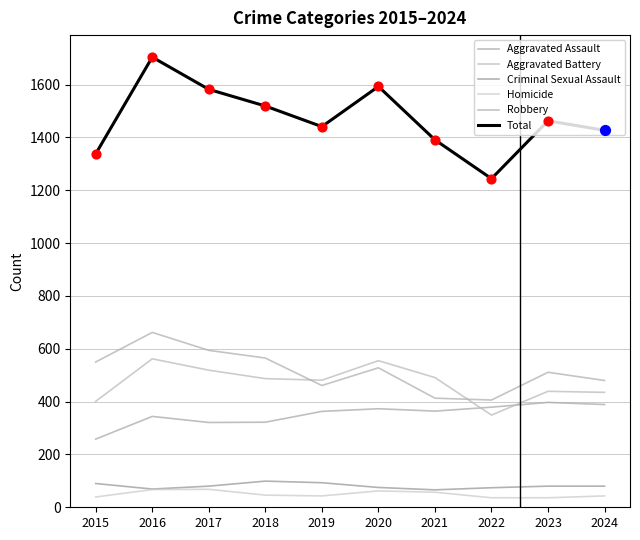

What are all the series names shown in the legend?

Aggravated Assault, Aggravated Battery, Criminal Sexual Assault, Homicide, Robbery, Total